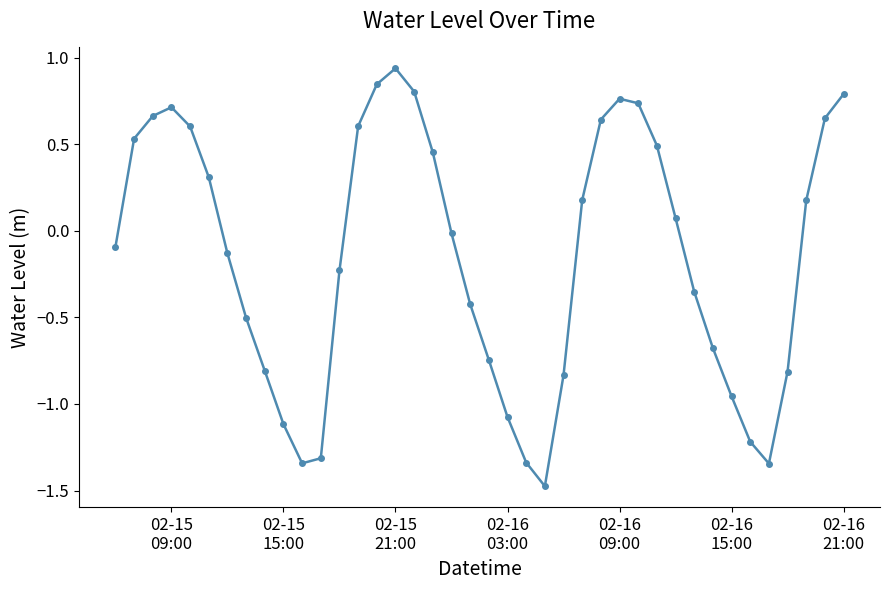

What is the minimum value shown in the chart?

-1.5